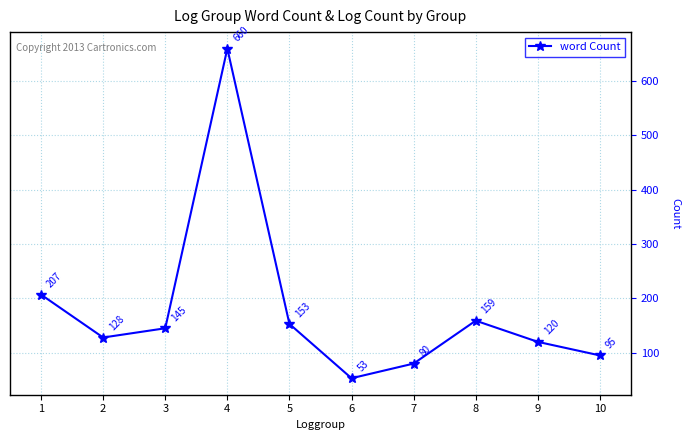

Reading left to right, transcribe all the data shown in this chart.

1=207	2=128	3=145	4=660	5=153	6=53	7=80	8=159	9=120	10=95